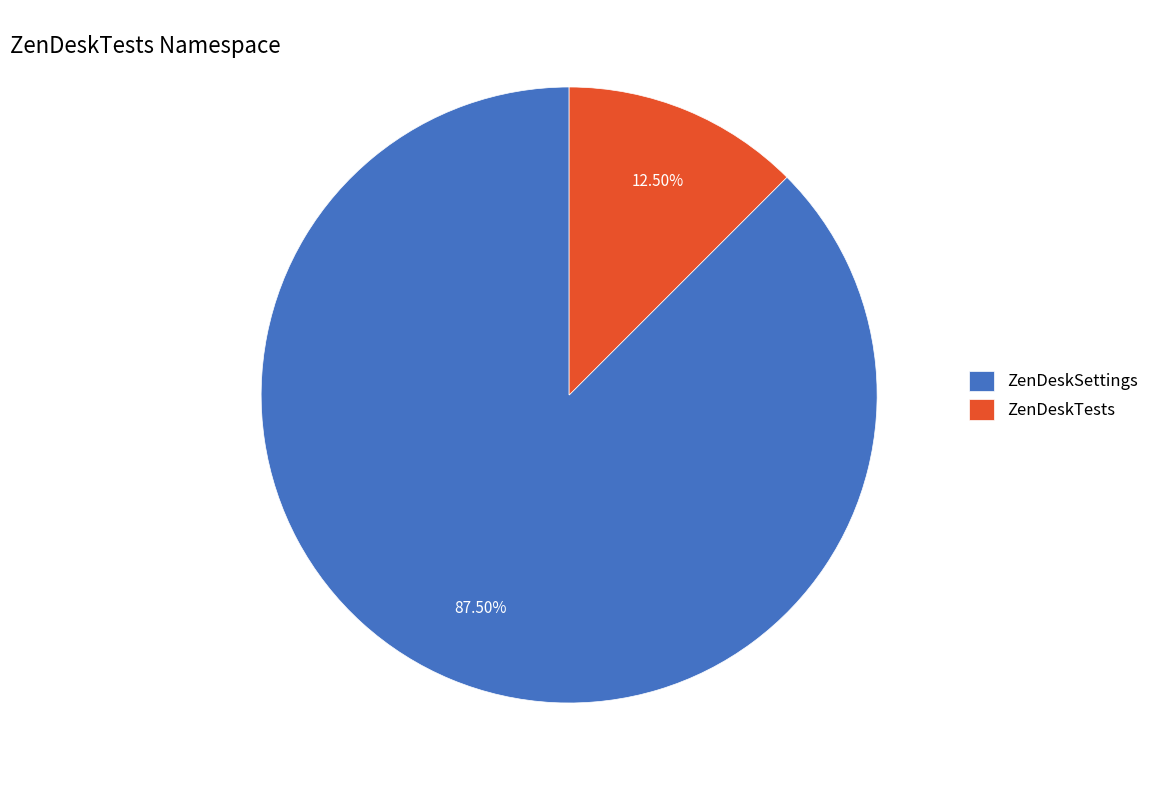

Which category has the smallest portion of the pie?

ZenDeskTests